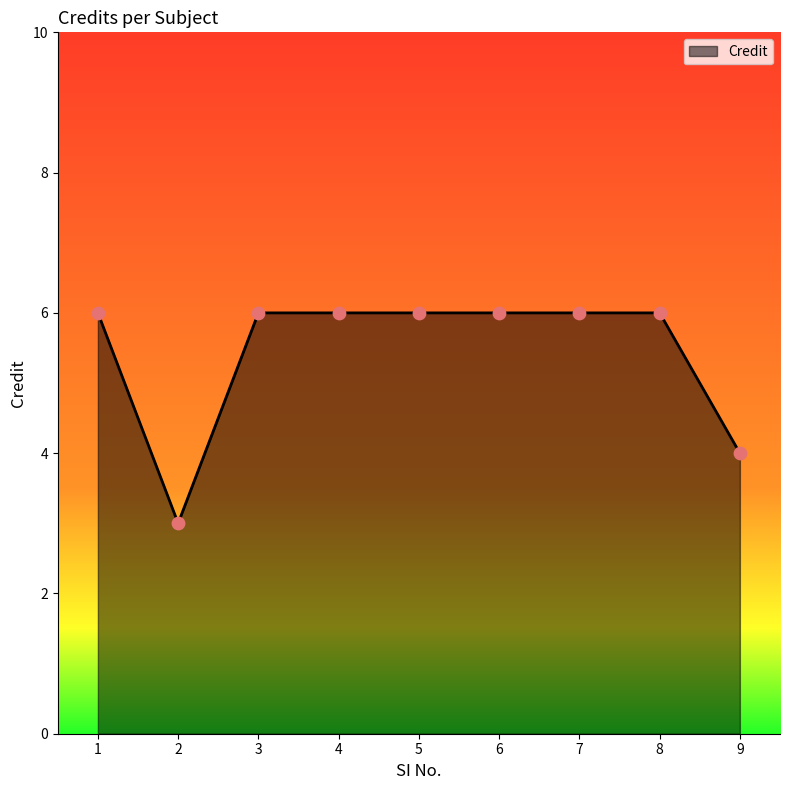

Which has a higher value, 9 or 7?

7